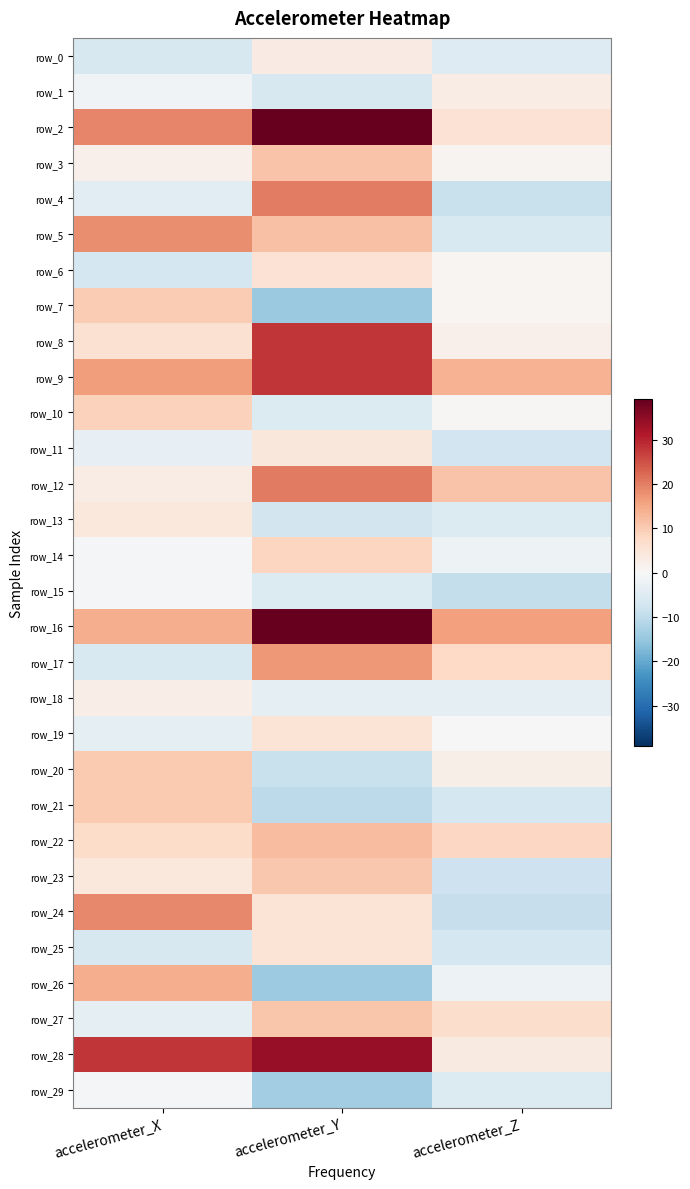

What is the highest value of the row_22 series?

12.1